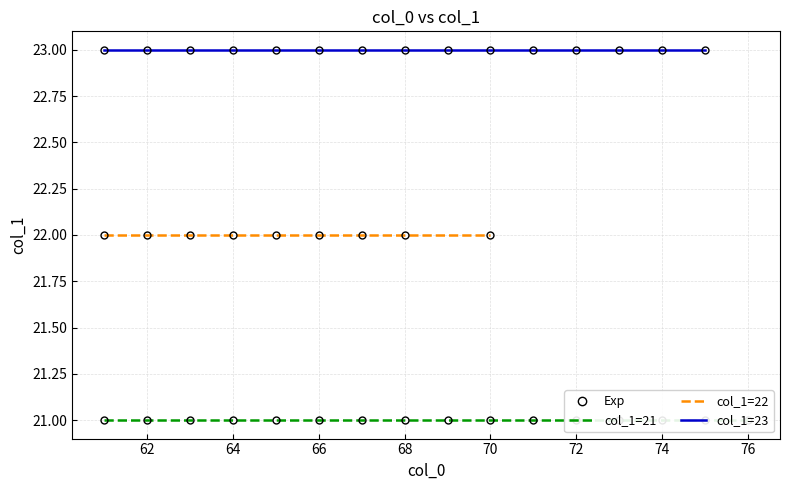

The value of col_1=23 at 6 is 12. True or false?

False